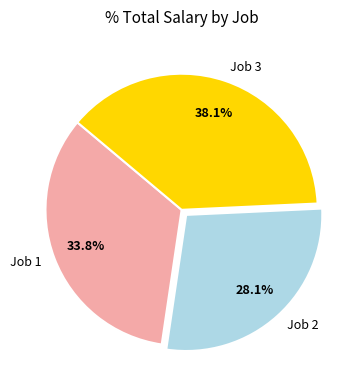

Which category has the smallest portion of the pie?

Job 2